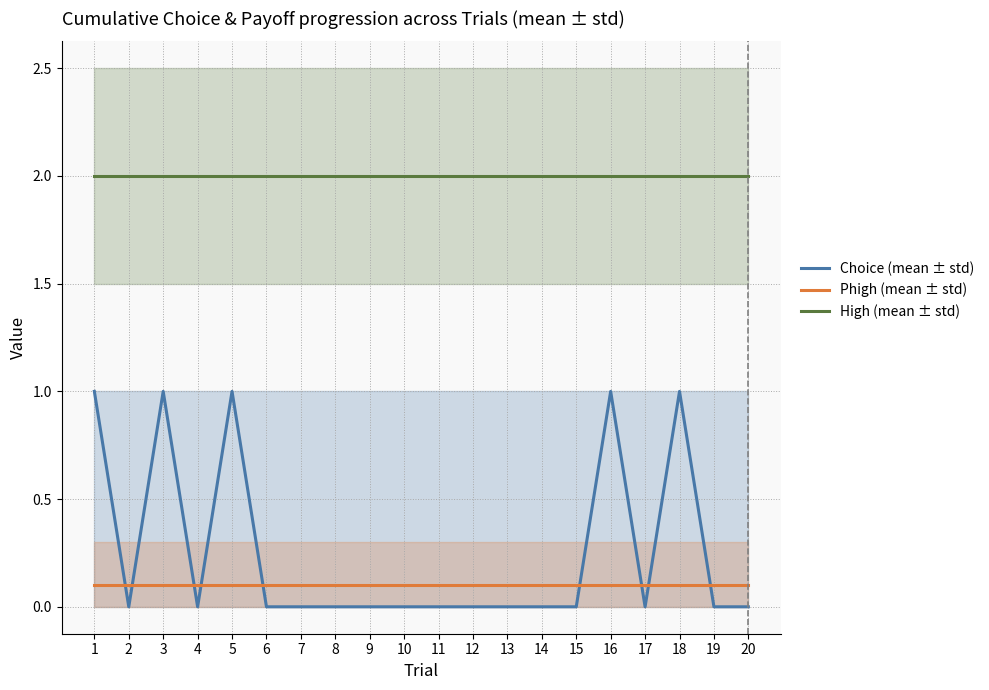

At 7, list the series in order from smallest to largest.

Choice (mean ± std), Phigh (mean ± std), High (mean ± std)